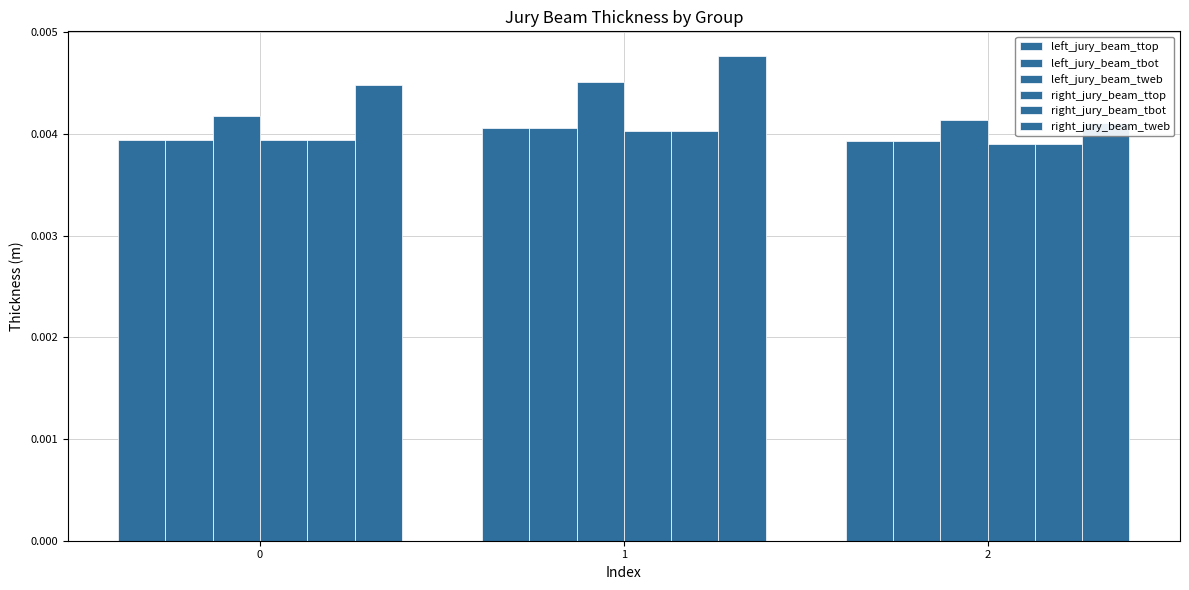

Between 0 and 1, which is larger?

1